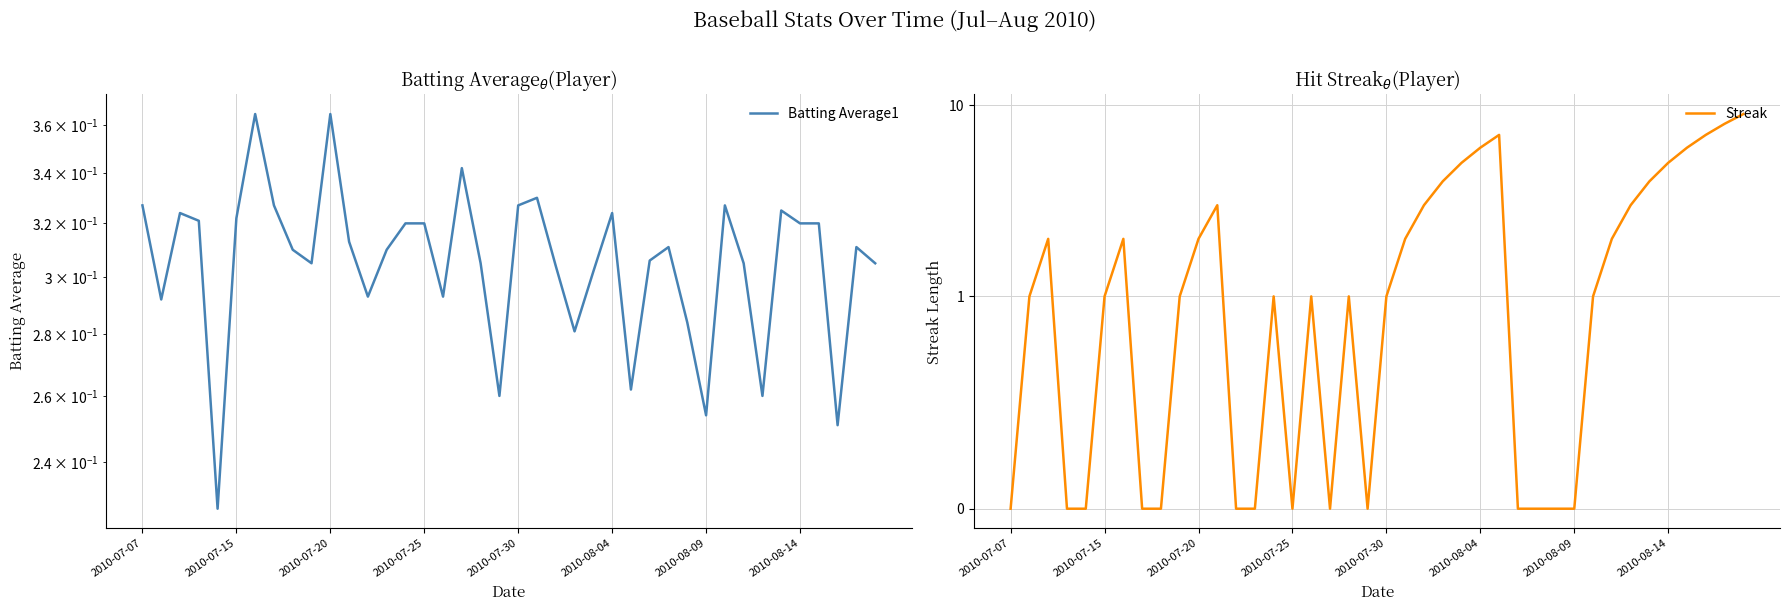

What is the spread (max minus min) of values at 9?

0.7